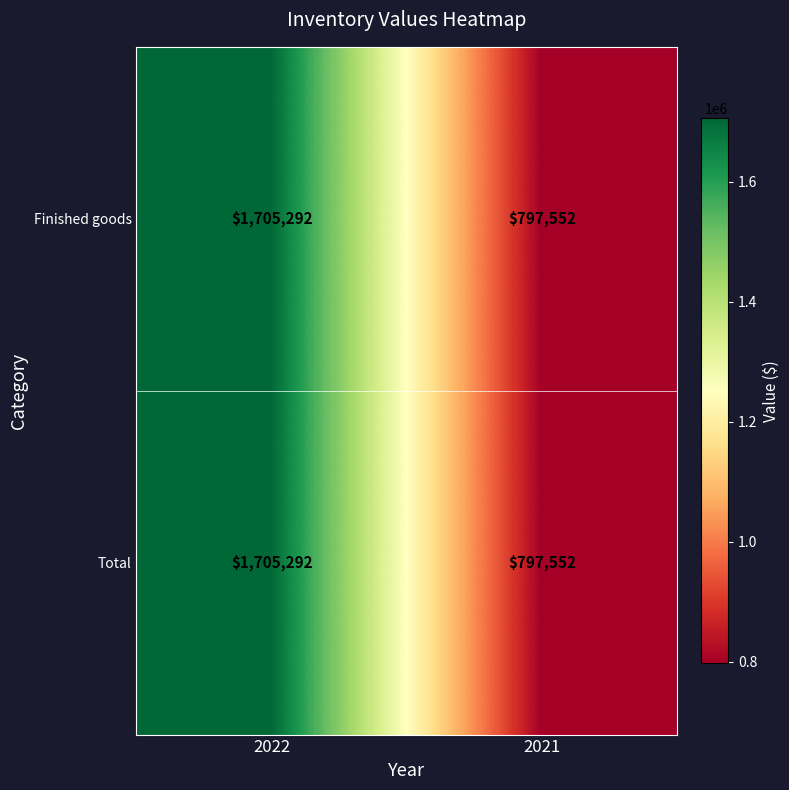

What is the average value of the Total series?

1251422